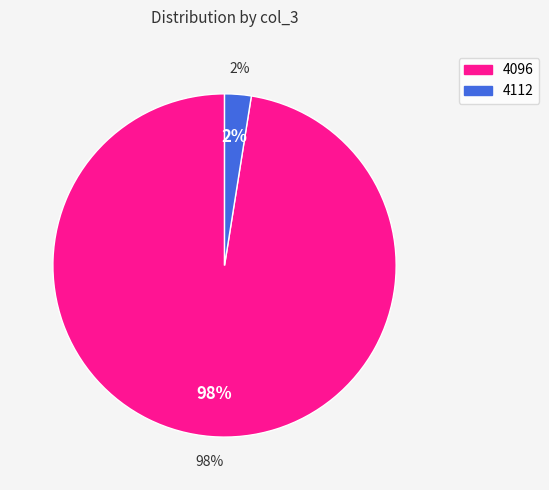

Count the number of slices in the pie.

2